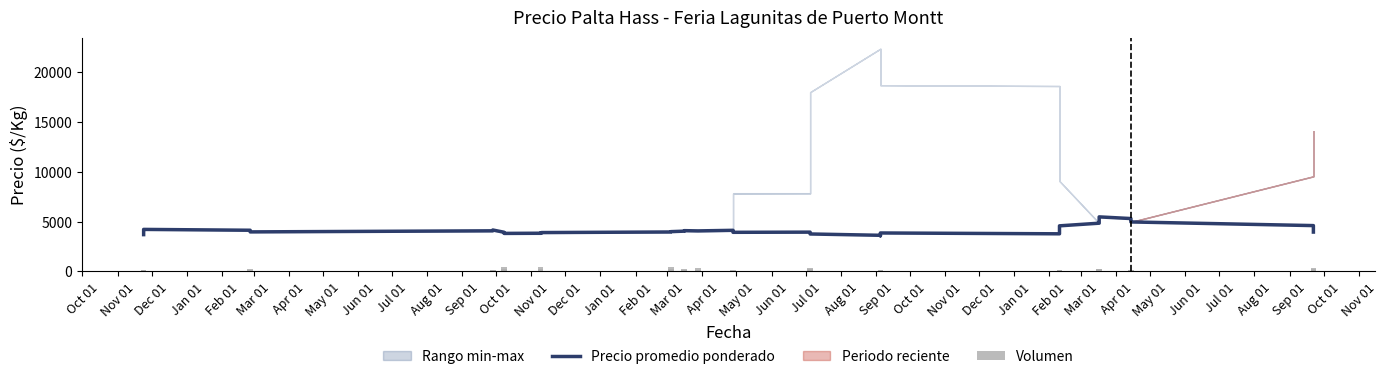

What is the label of the 35th bar from the right?

Mar 01